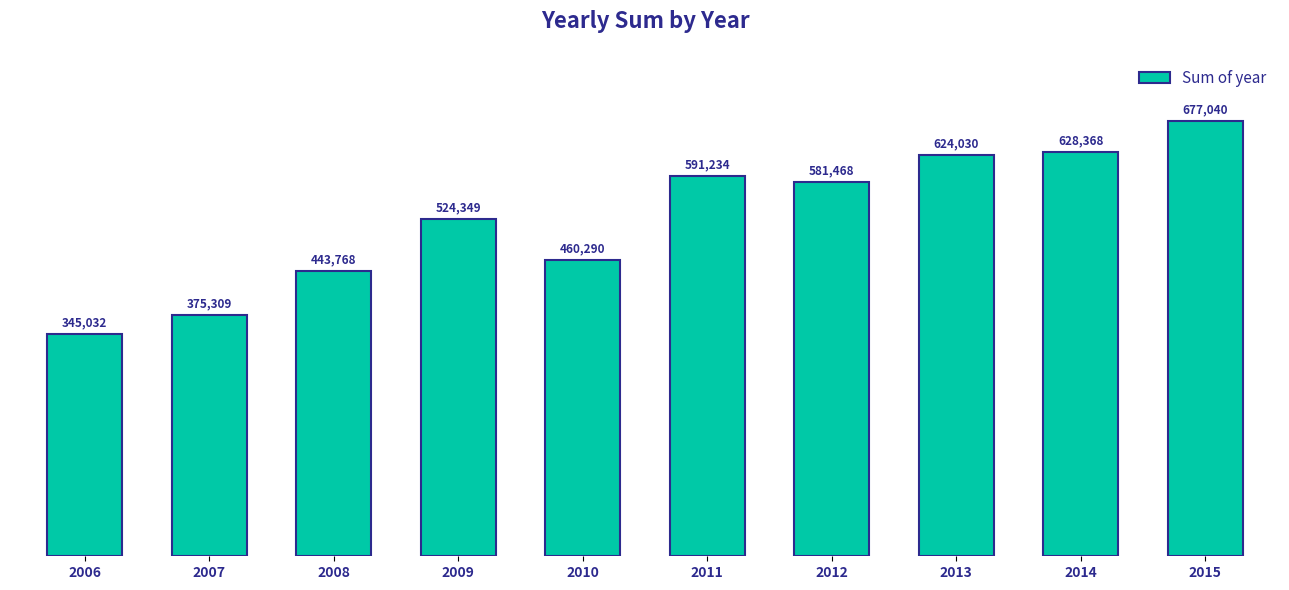

Is it true that the value at 2012 is 581468?

True